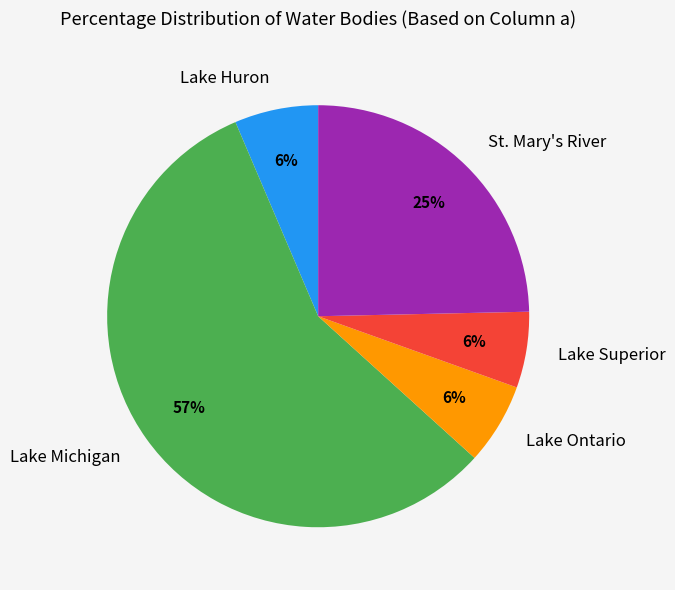

Is it true that Lake Huron is 6% of the pie?

True